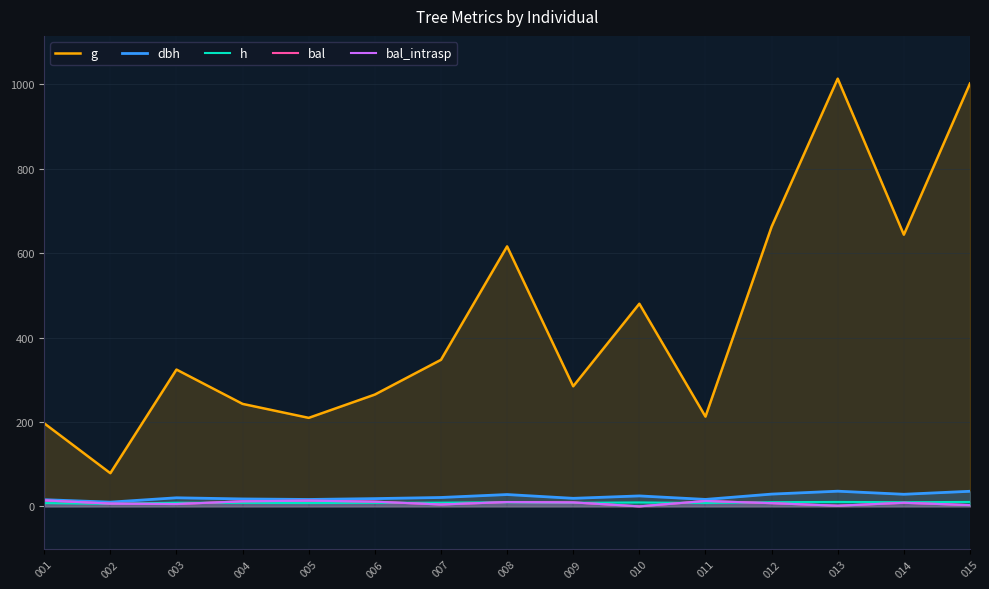

In h, how many points are higher than both neighbors (excluding endpoints)?

4